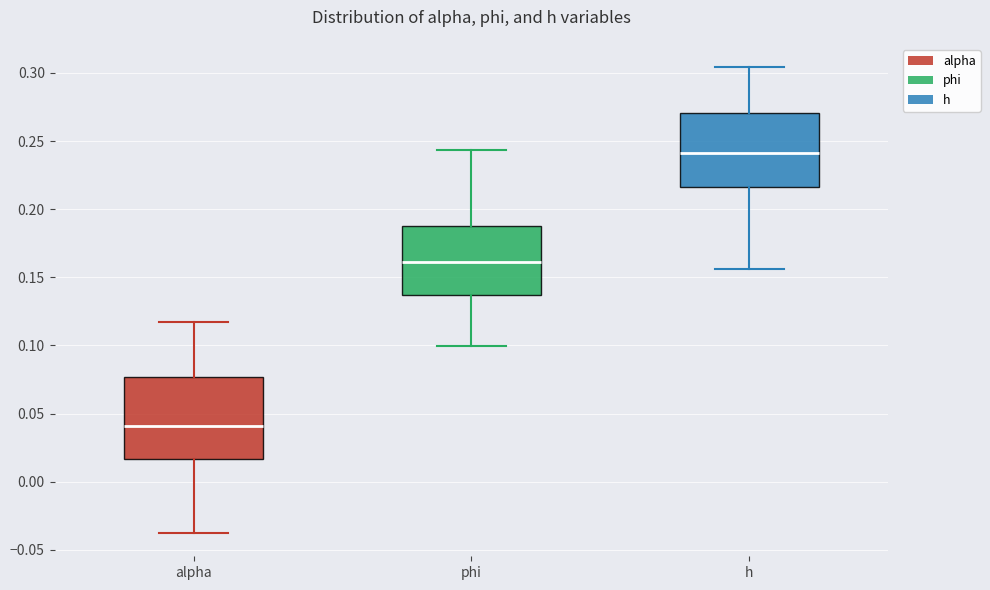

Where is the upper edge of the box for phi on the y-axis? The values are not printed on the chart, so give them approximately, as read against the axis.

0.185